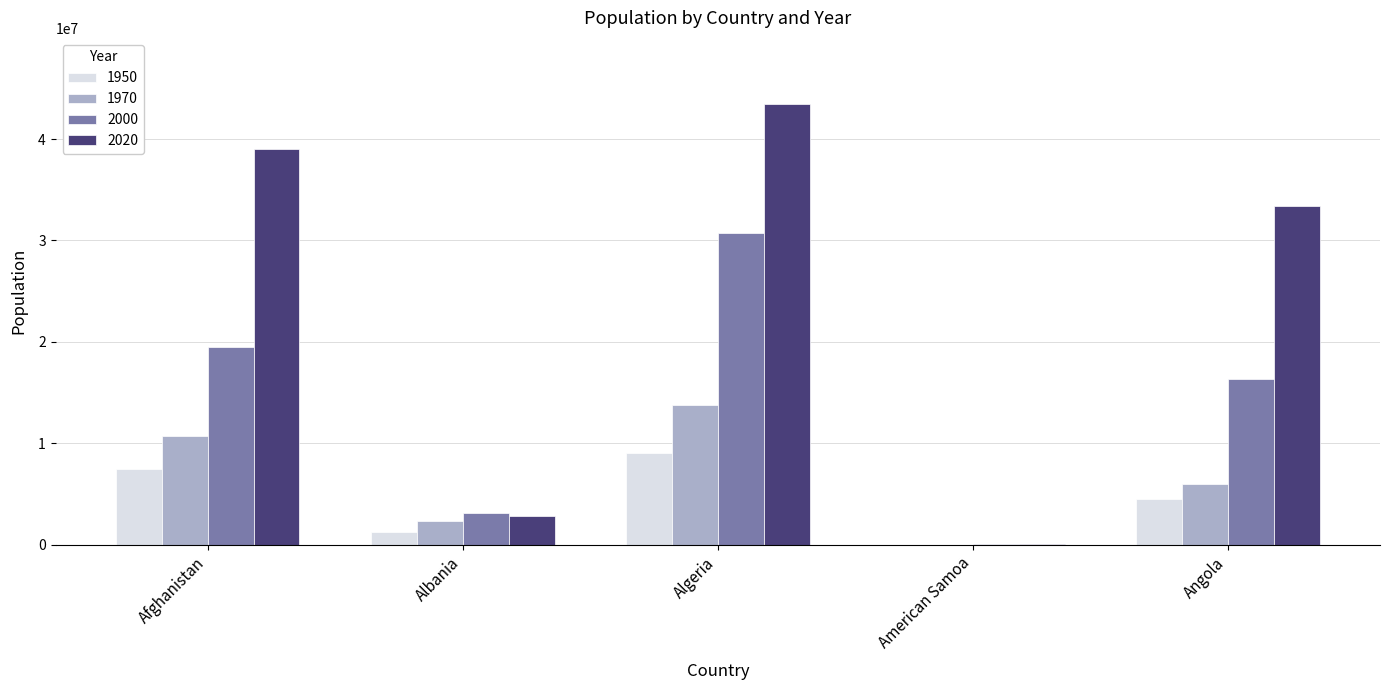

What value does the 2000 series have at Afghanistan, to the nearest 10?

19542990